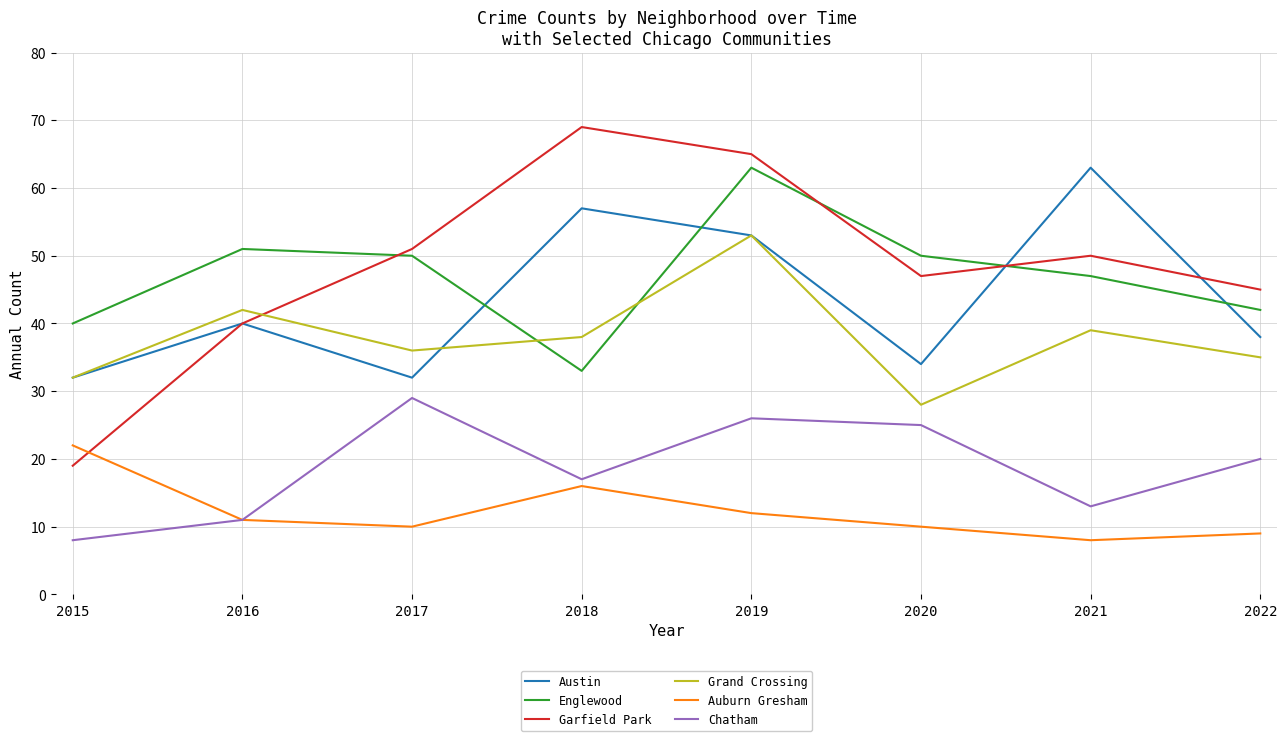

Where is the first local maximum for Englewood?

2016